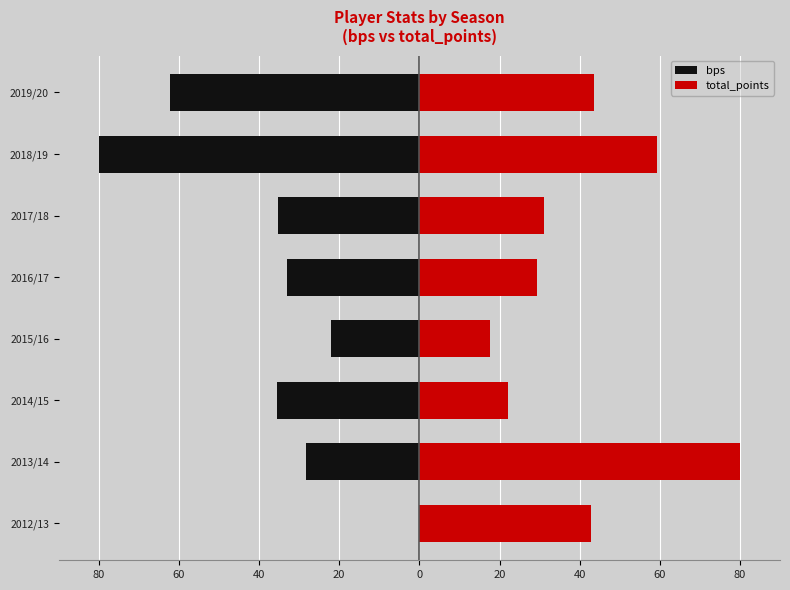

Is the value of total_points at 2019/20 greater than the value of bps at 2014/15?

Yes